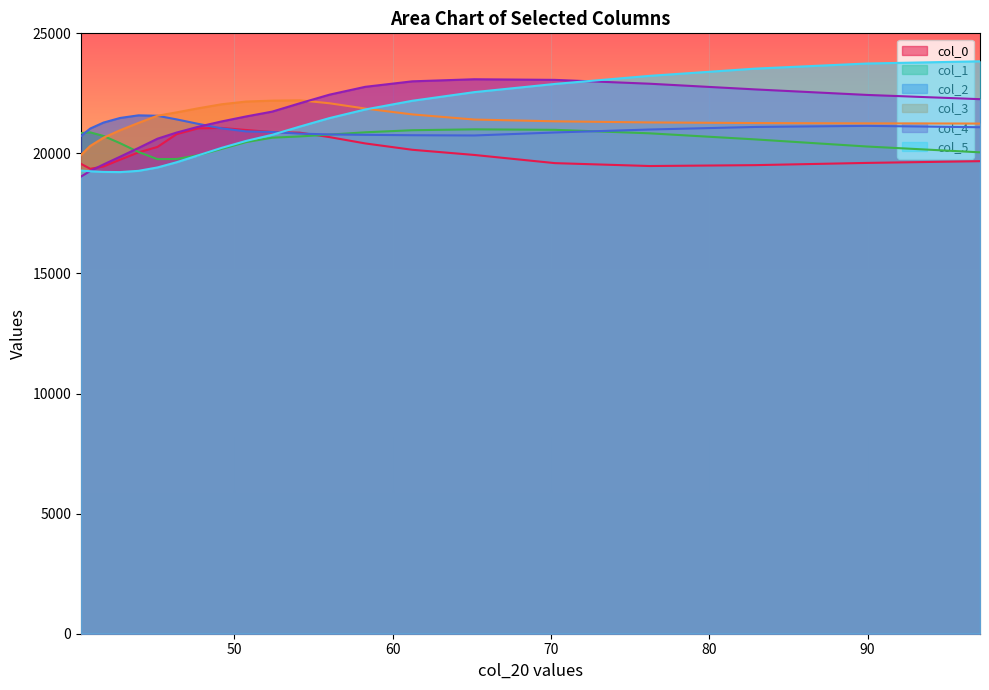

At which label does col_0 first exceed 20041?

43.949